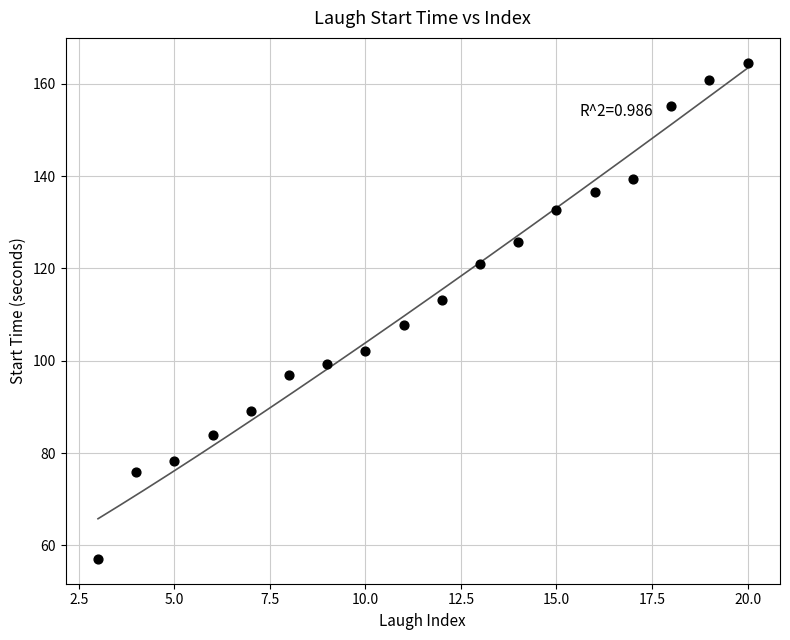

What is the range of X values (max minus min)?

17.0